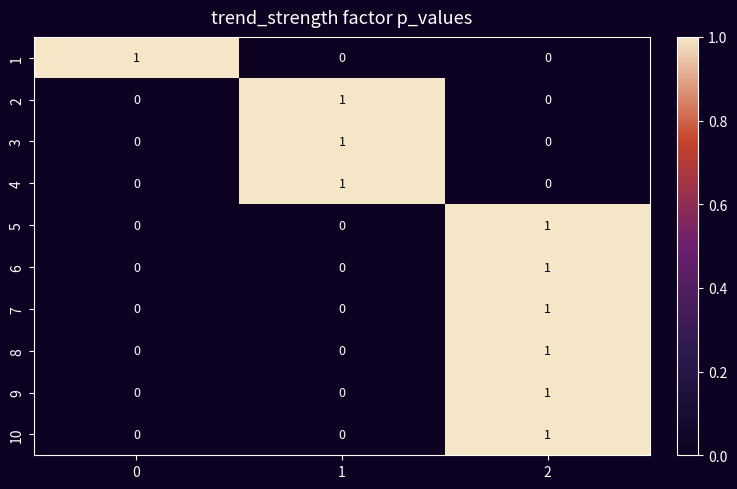

At how many categories does at least one series exceed 0?

3